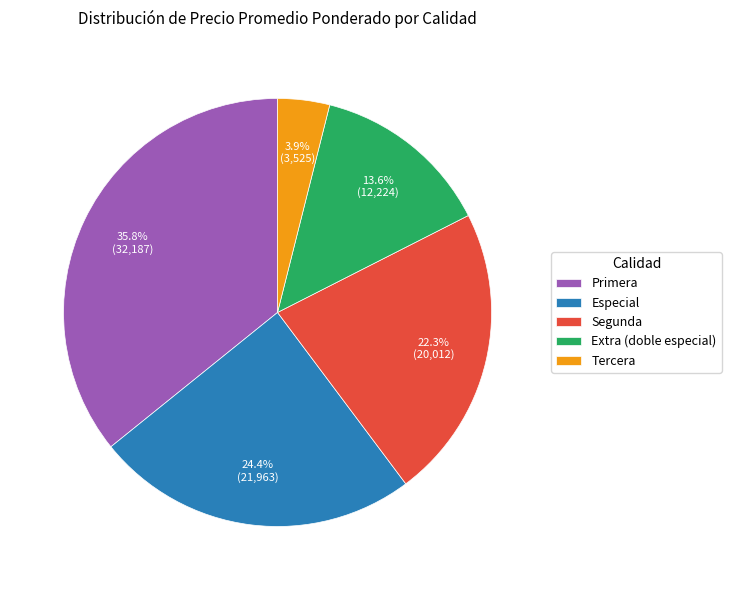

Which has a higher value, Extra (doble especial) or Segunda?

Segunda